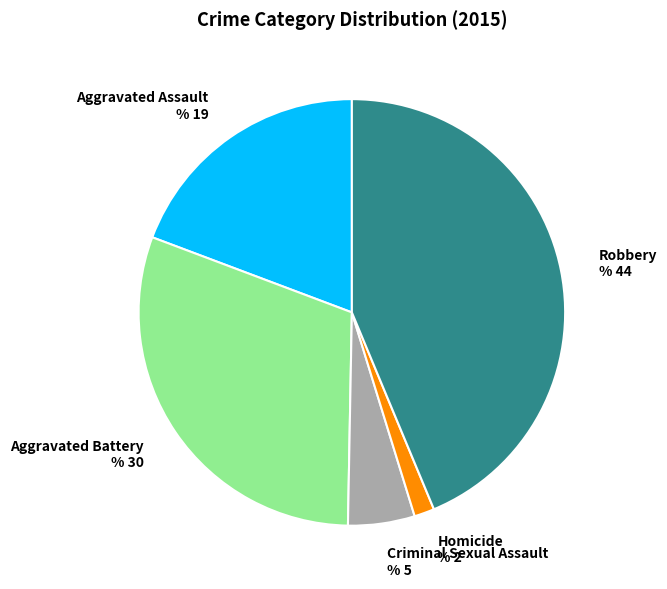

Is there any slice that represents more than half of the pie?

No